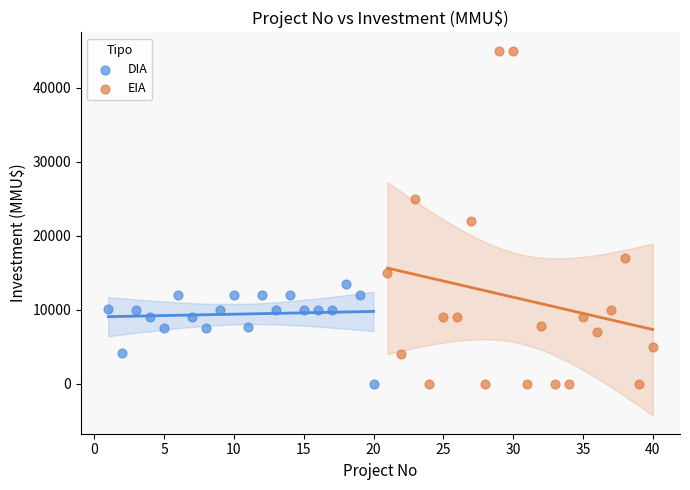

Which series reaches the maximum Y coordinate?

EIA